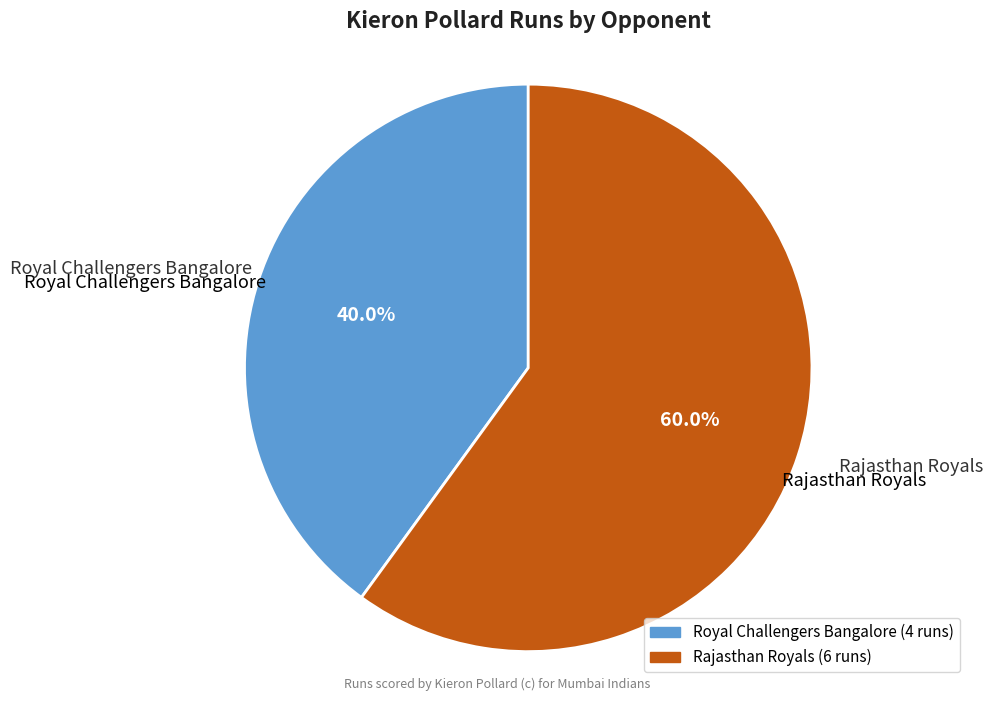

Is Rajasthan Royals the majority of the pie?

Yes